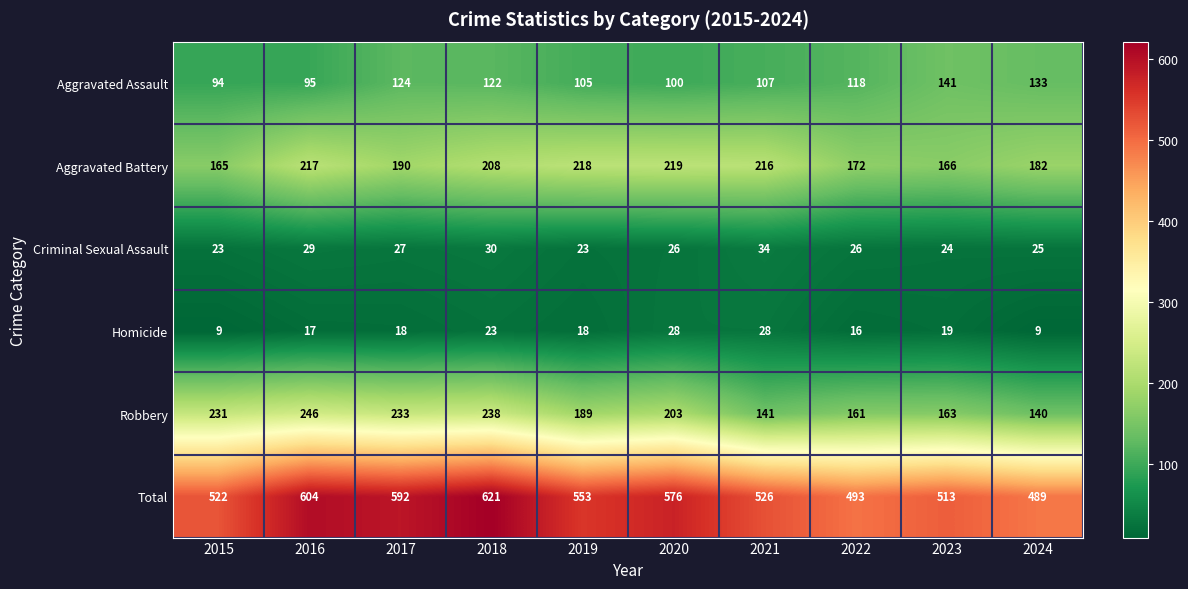

What value does the Robbery series have at 2021?

141